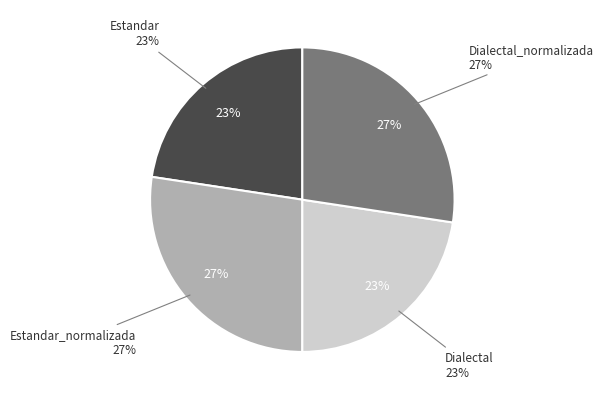

True or false: Dialectal_normalizada accounts for 37% of the total.

False